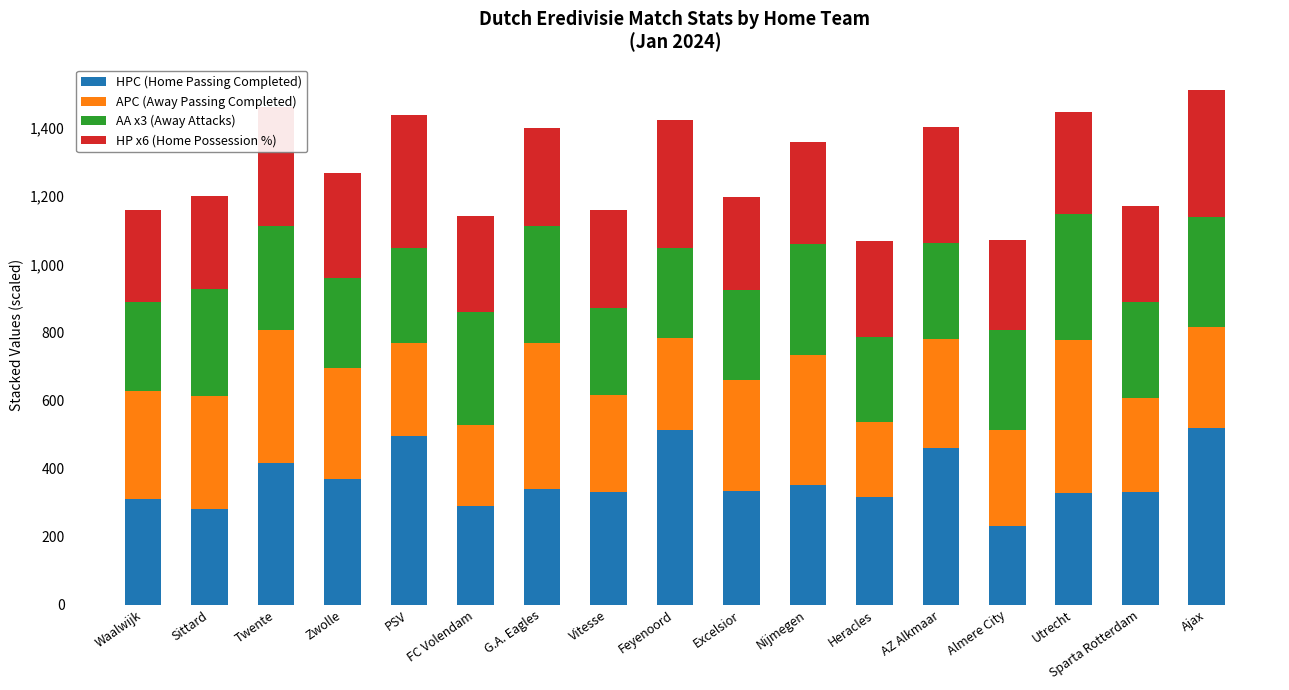

True or false: HPC (Home Passing Completed) has a value of 519.9 at Ajax.

True